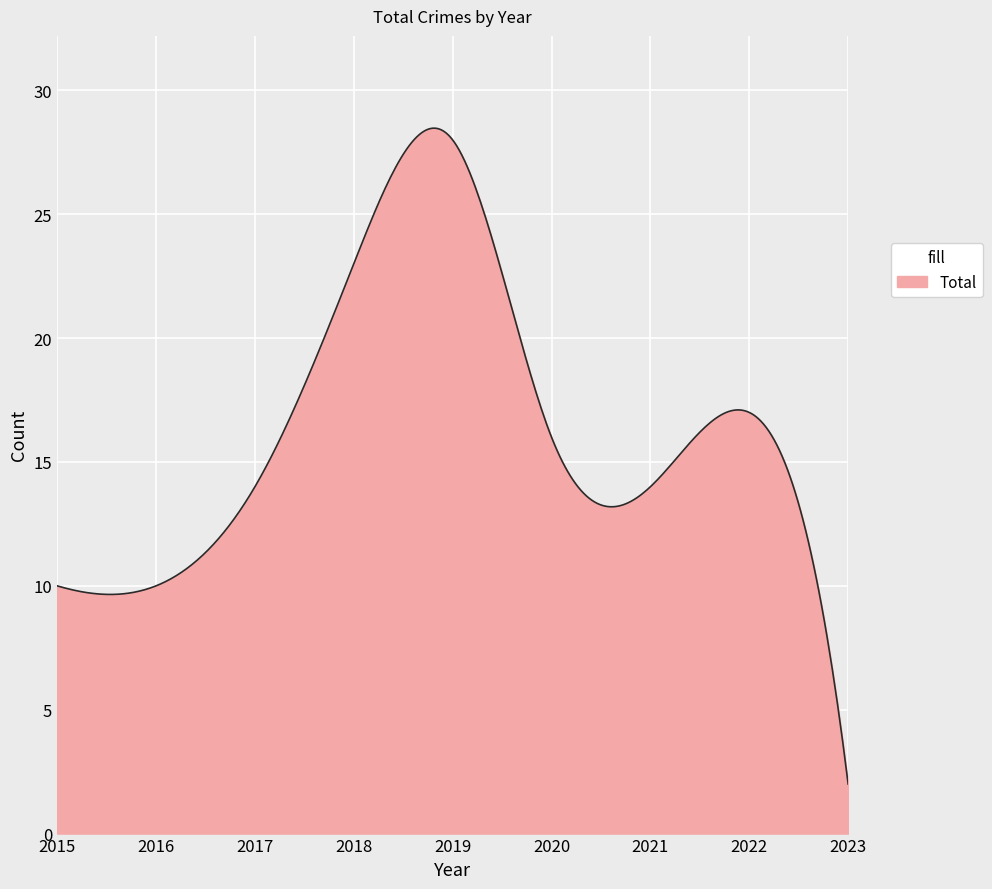

What is the difference between the maximum and minimum values?

26.5